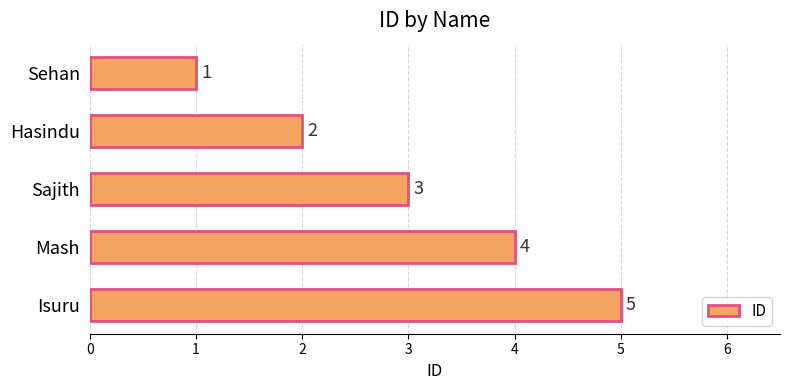

Which has a higher value, Mash or Sehan?

Mash